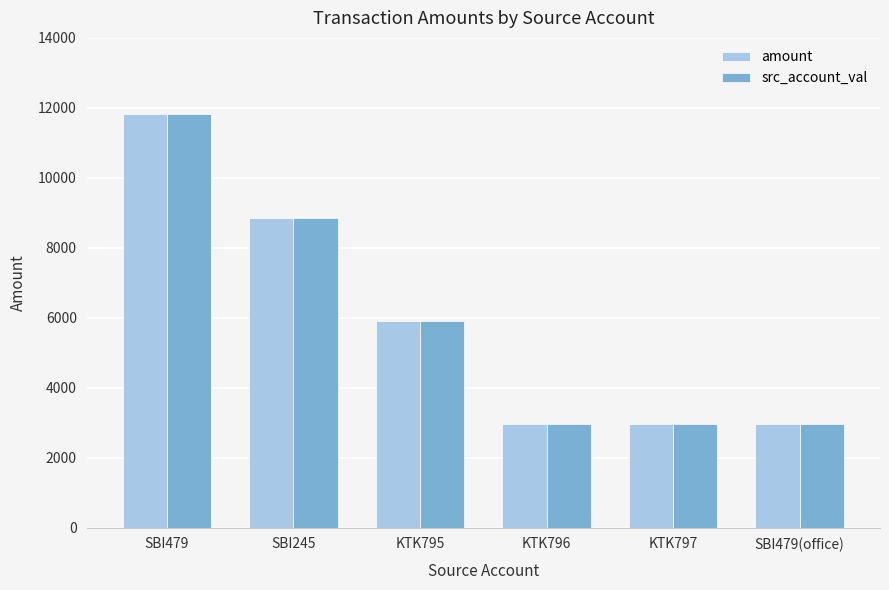

What is the difference between the second highest and minimum values in the amount series?

5906